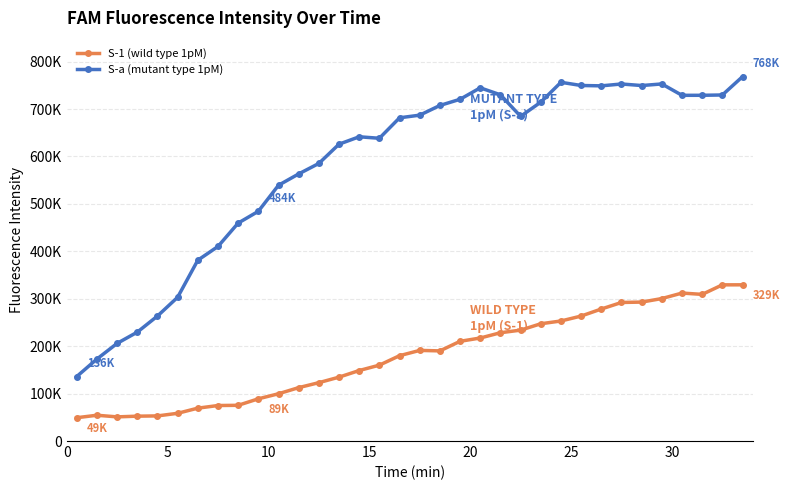

Is this an area chart (filled region under the line)?

No